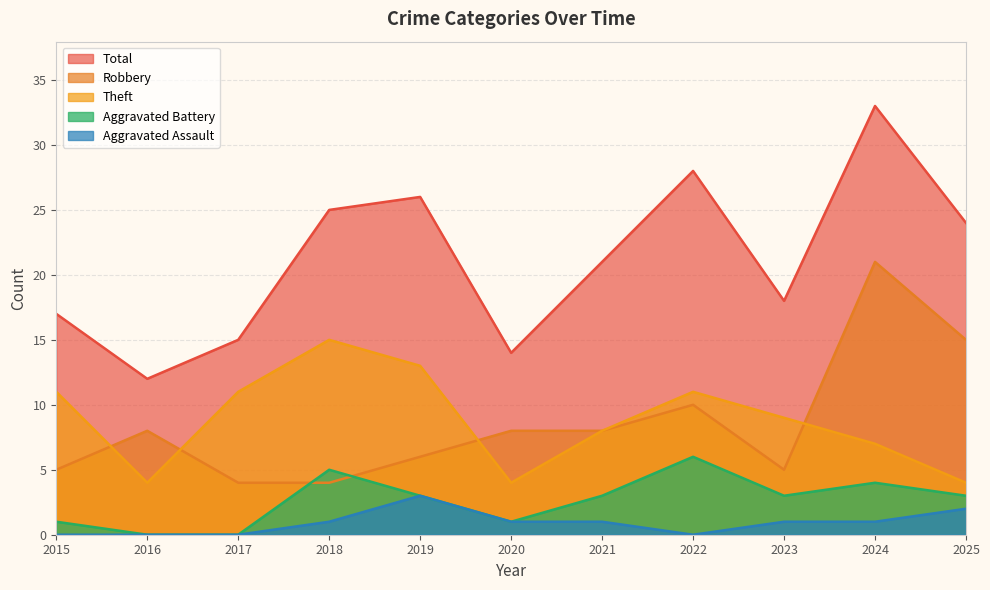

True or false: Aggravated Battery has more than 2 points higher than both neighbors.

True